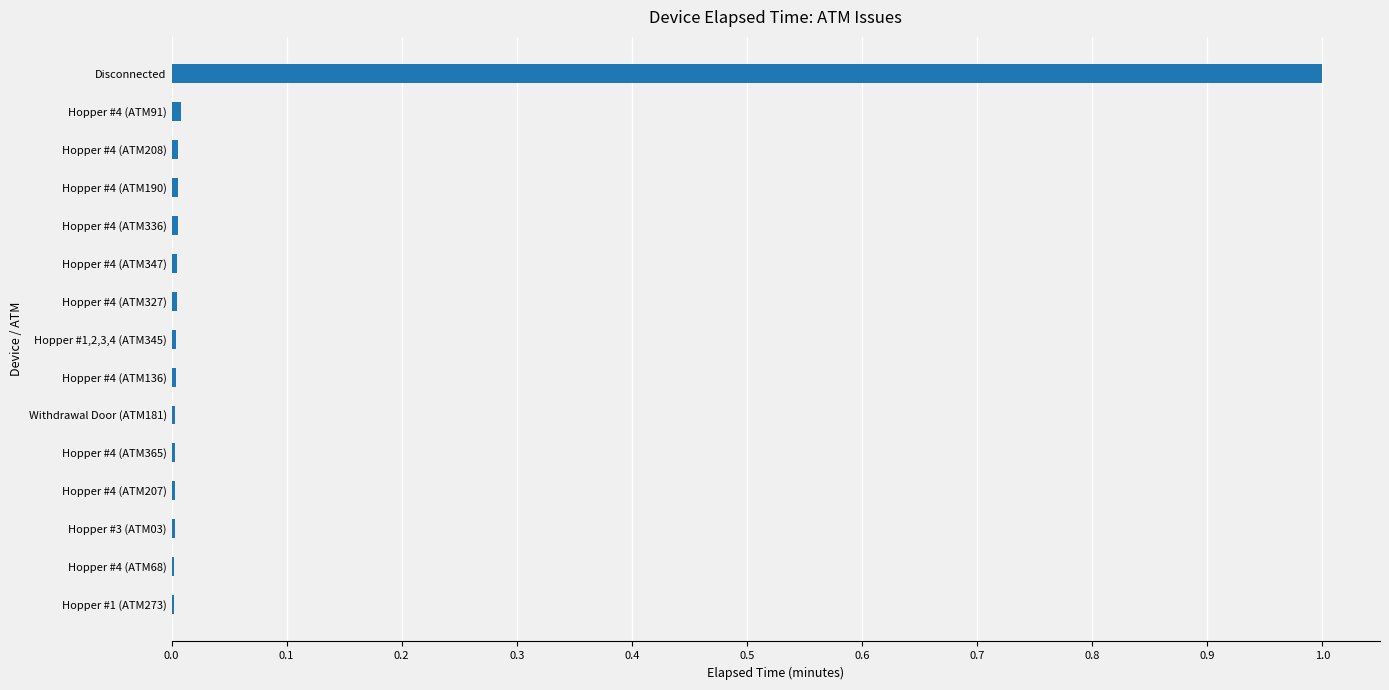

What is the sum of all values?

1.1